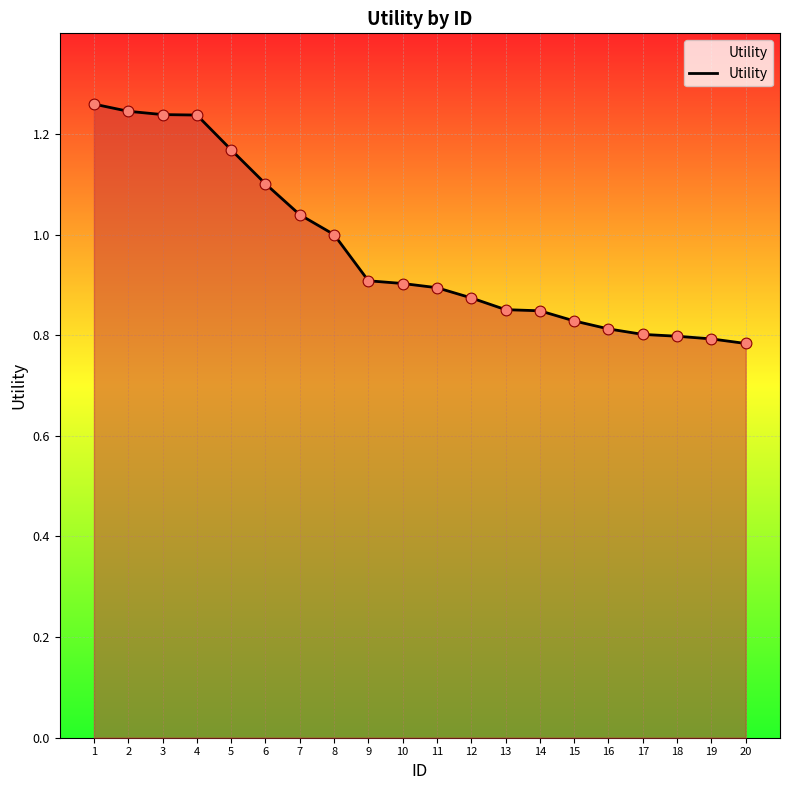

Which has a higher value, 20 or 2?

2